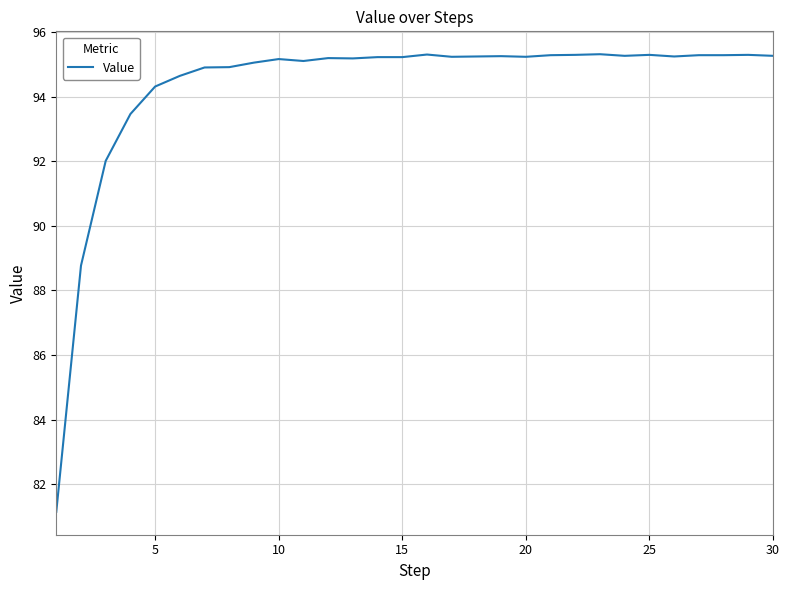

What is the minimum value shown in the chart?

81.2